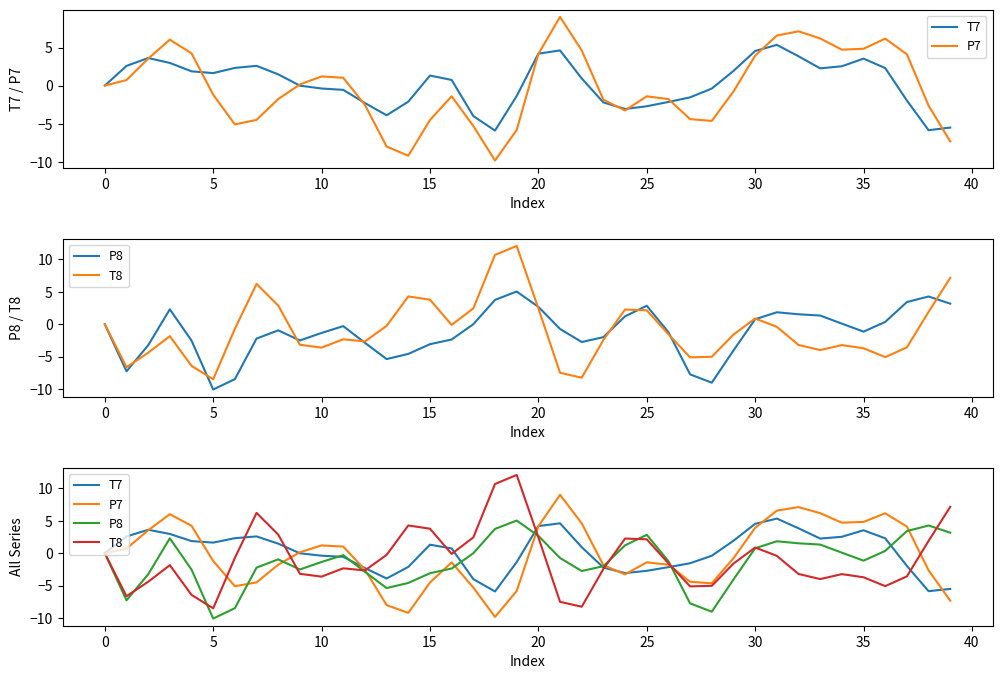

How many values in the T8 series exceed -1?

18